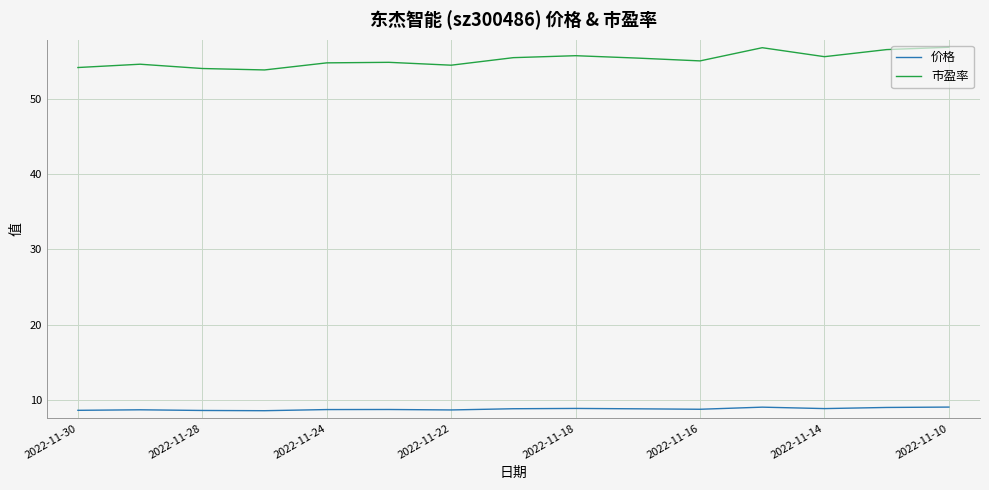

Which series has the largest total across all categories?

市盈率